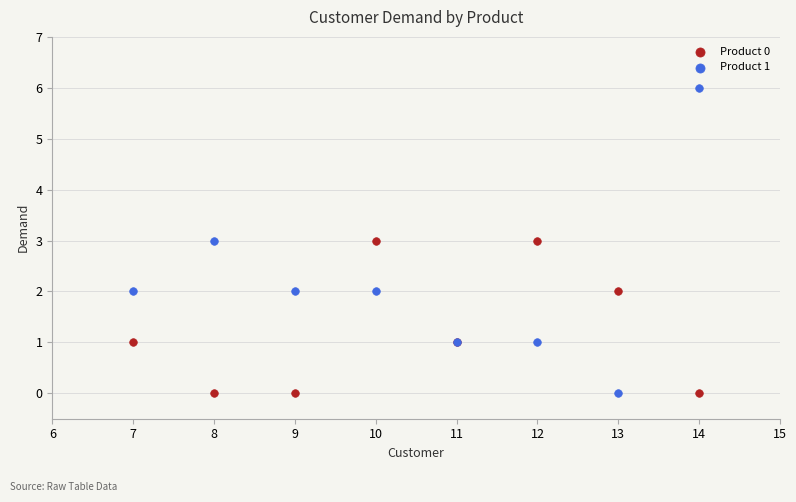

What is the X range (max minus min) for the scatter plot?

7